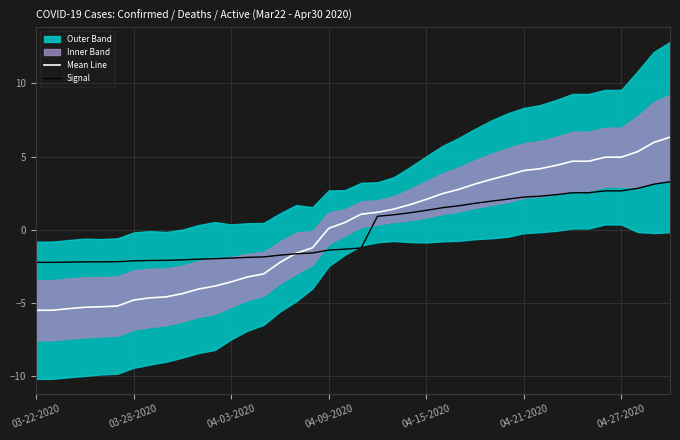

After their last crossing, which series has the higher values: Signal or Mean Line?

Mean Line